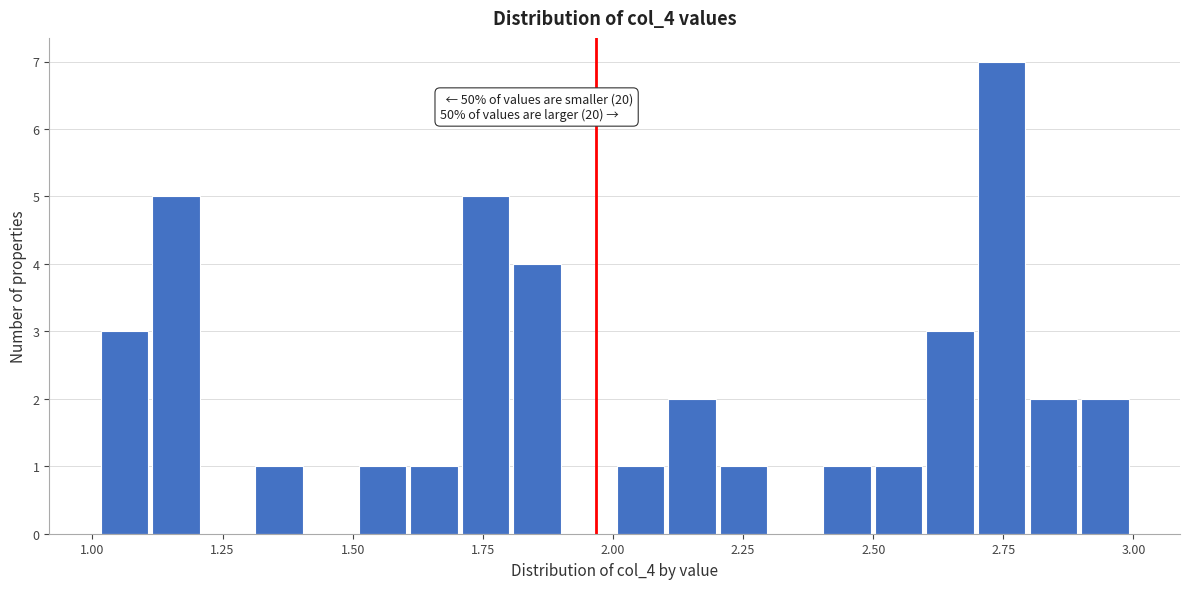

Around what value on the x-axis is the tallest bar? Give the approximate position of its centre, as read against the axis.

2.75